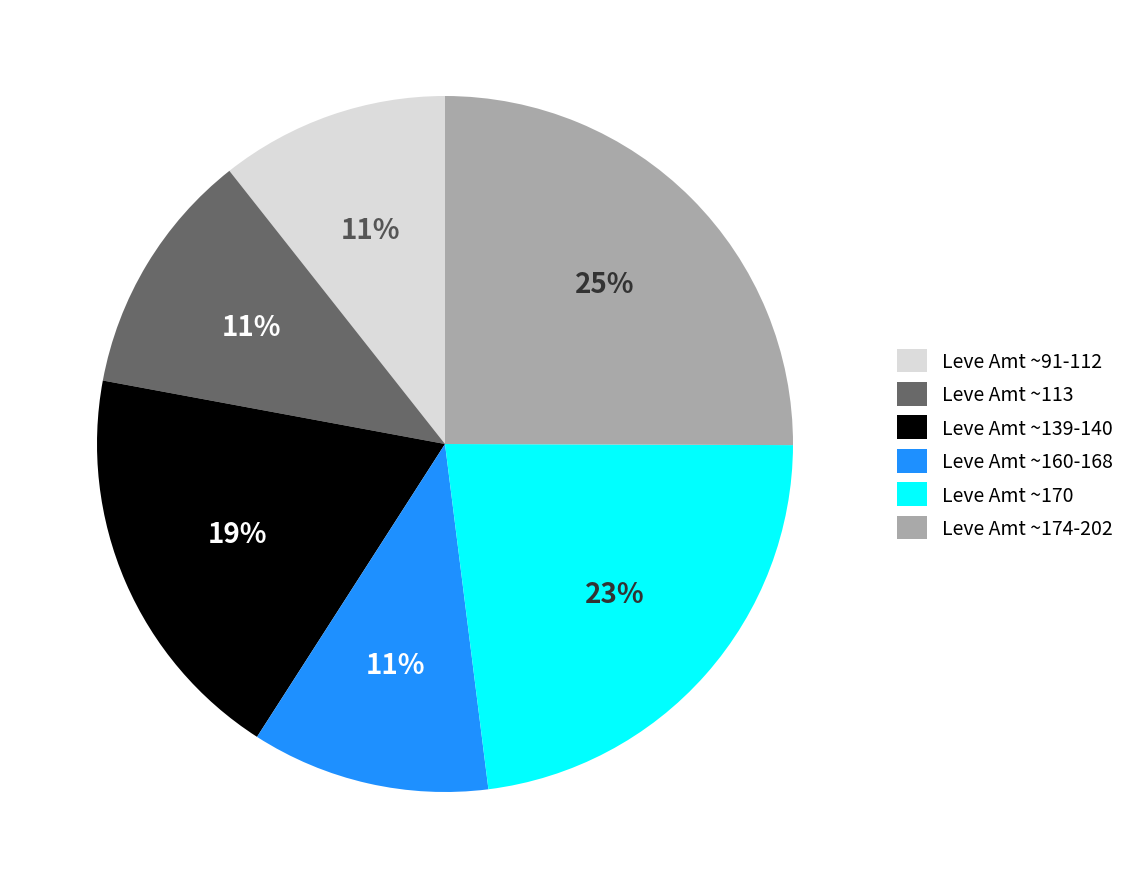

The Leve Amt ~170 slice represents 17% of the pie. True or false?

False